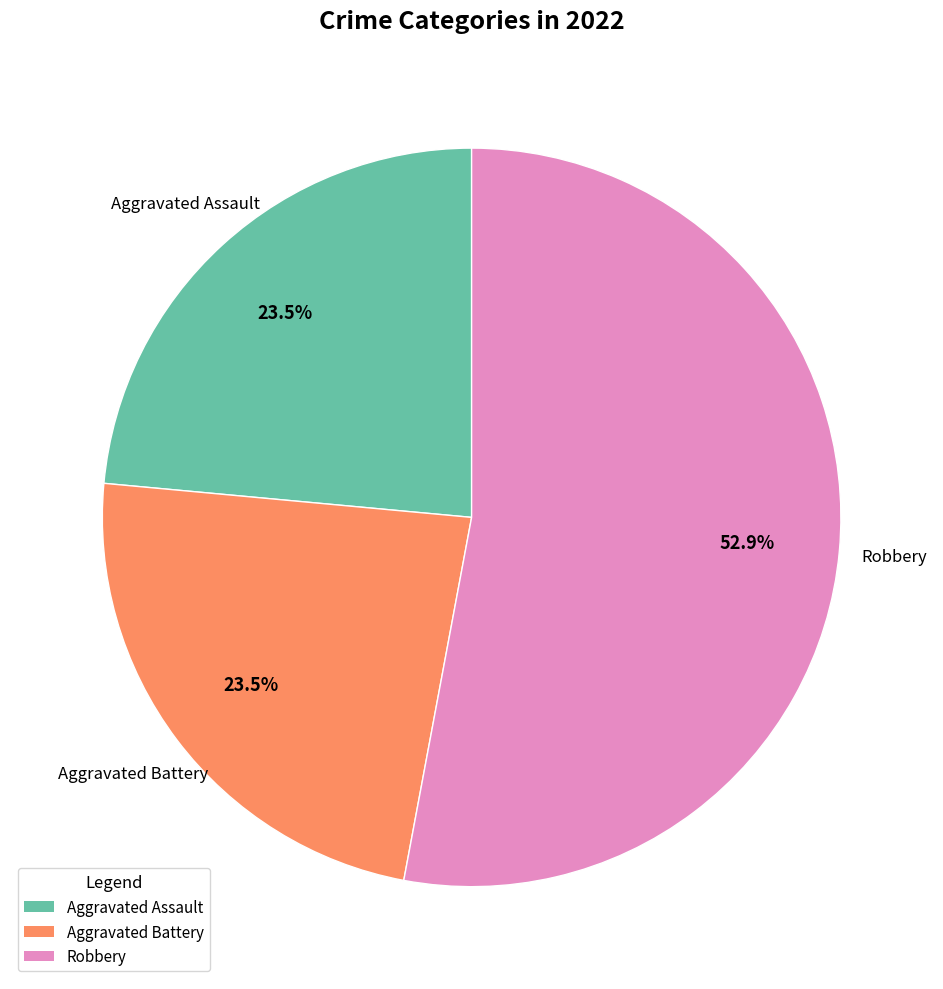

Is there a majority slice in this chart?

Yes